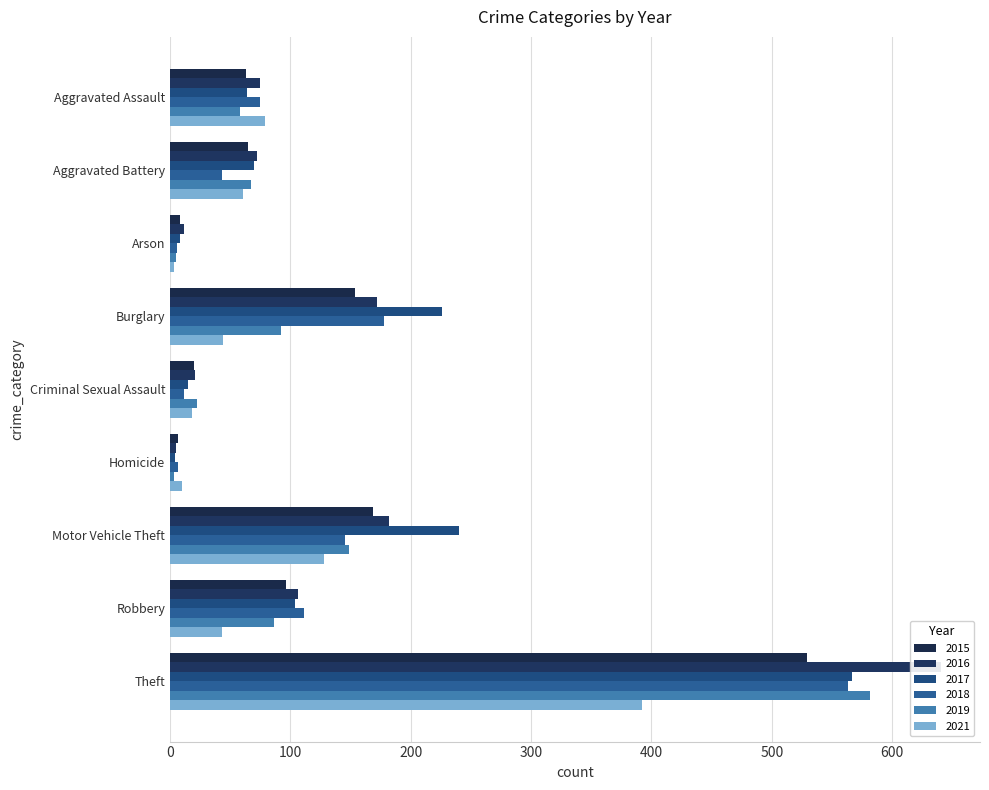

How many series are shown in this chart?

6